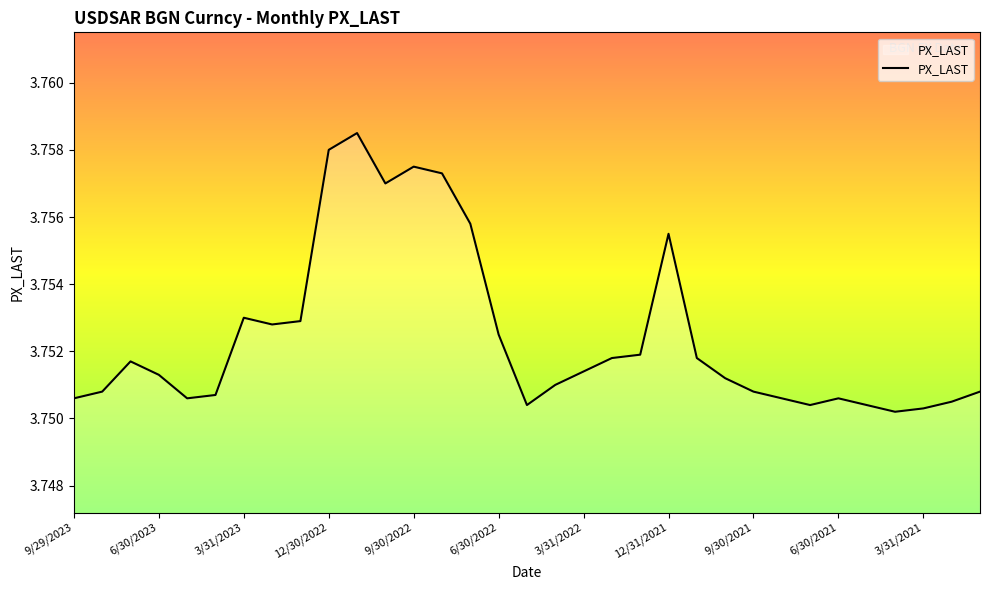

How many lines are shown in the chart?

1